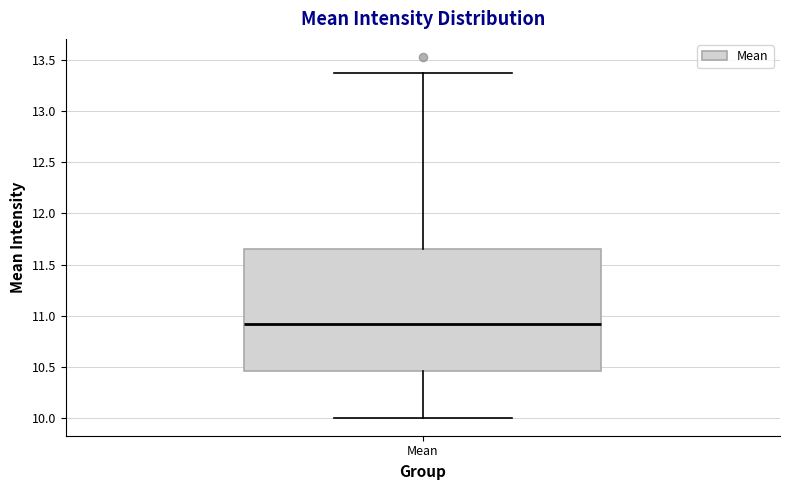

Where is the upper edge of the box for Mean on the y-axis? The values are not printed on the chart, so give them approximately, as read against the axis.

11.65